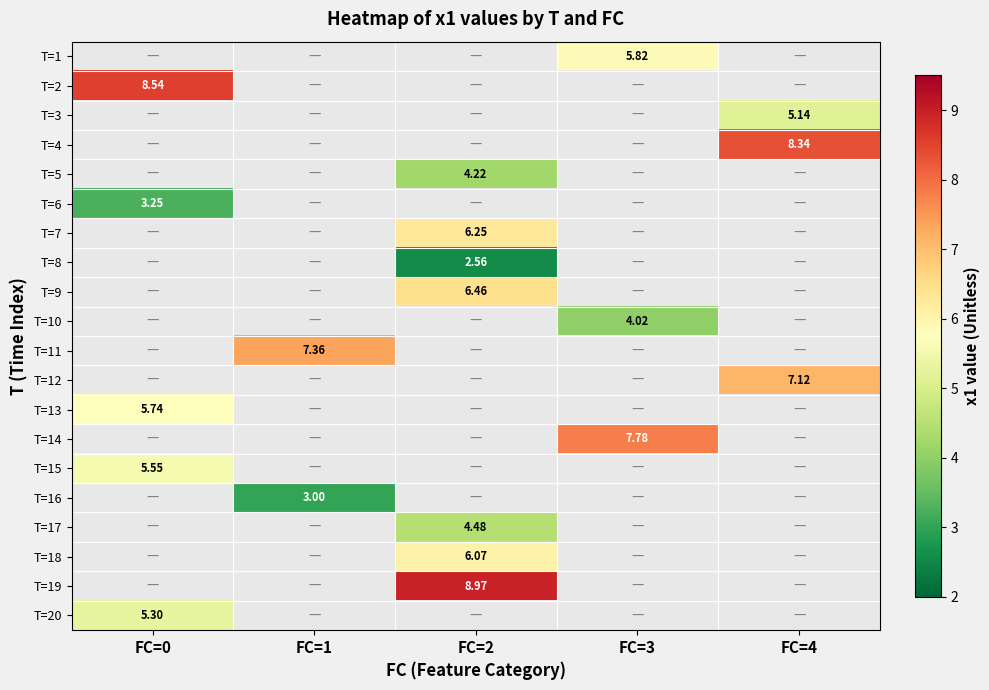

At FC=4, list the series in order from smallest to largest.

T=1, T=2, T=3, T=4, T=5, T=6, T=7, T=8, T=9, T=10, T=11, T=12, T=13, T=14, T=15, T=16, T=17, T=18, T=19, T=20